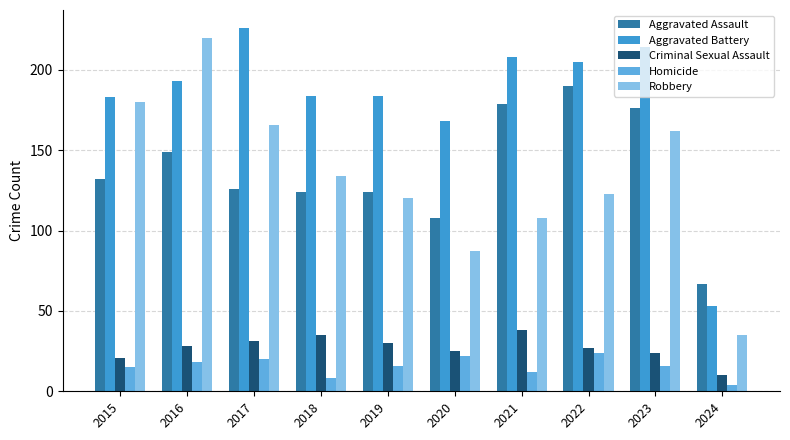

Which category has the highest value in the Robbery series?

2016